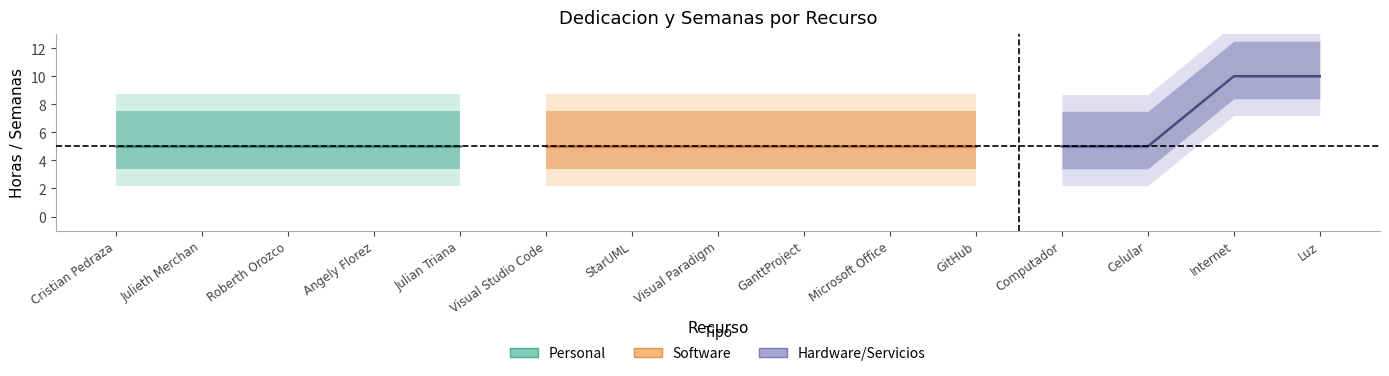

Which category has the lowest value in the Dedicacion_hours series?

Cristian Pedraza